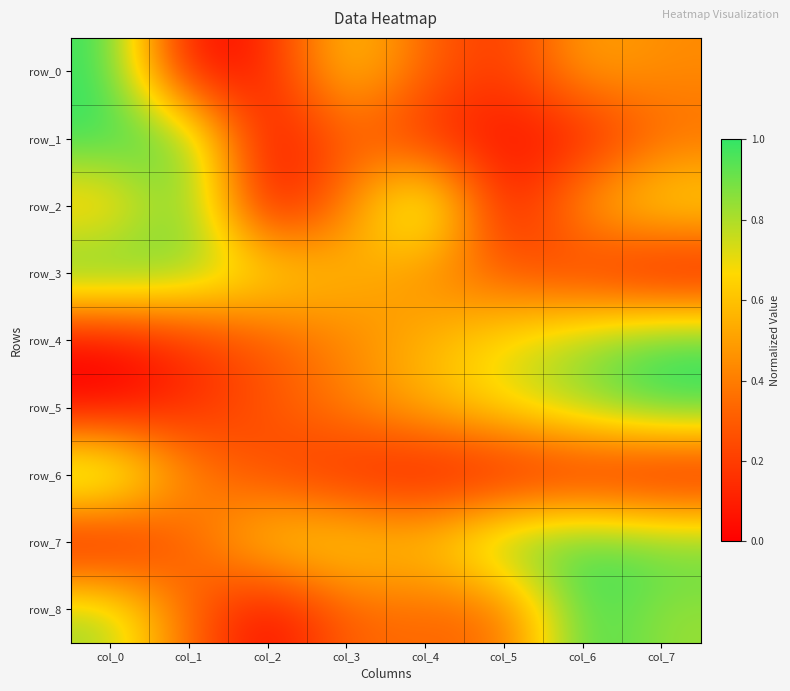

How many values in row_6 are above zero?

7